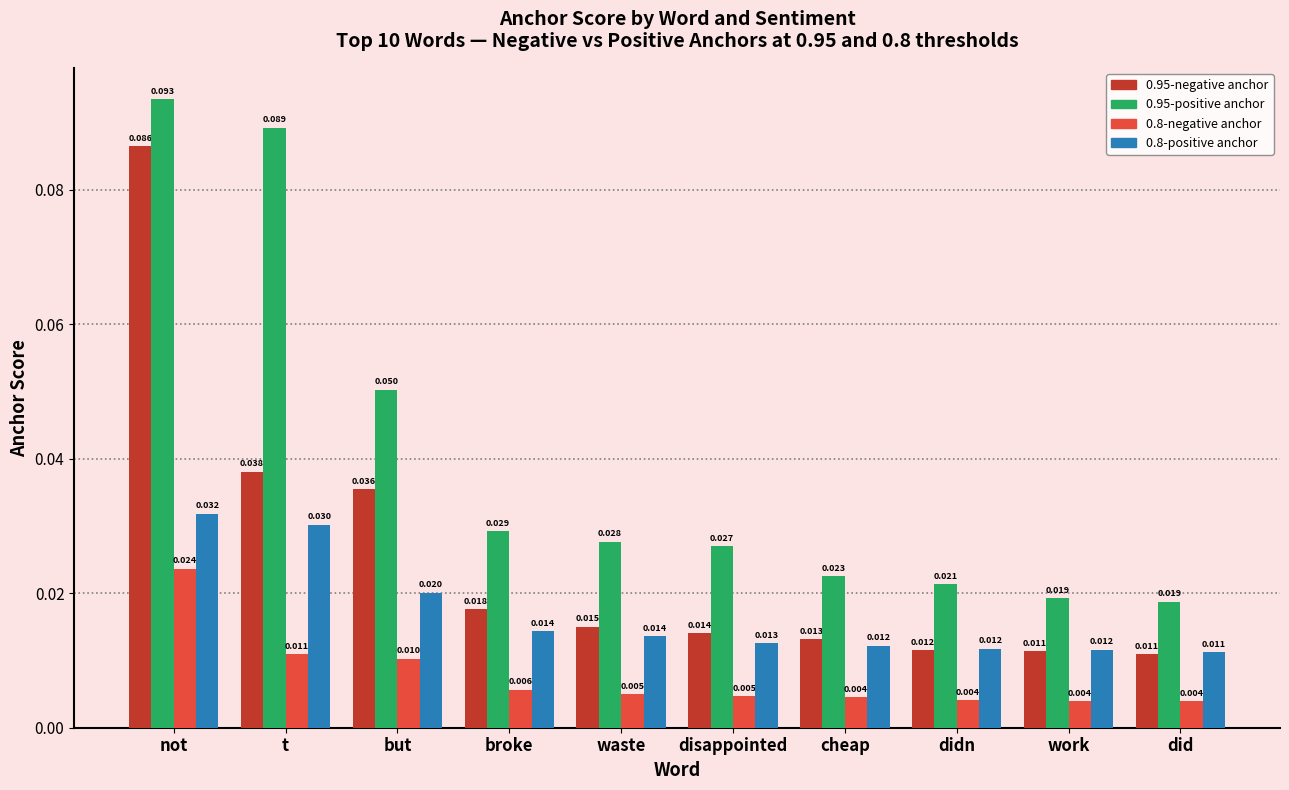

Which label corresponds to the largest value in the chart?

not